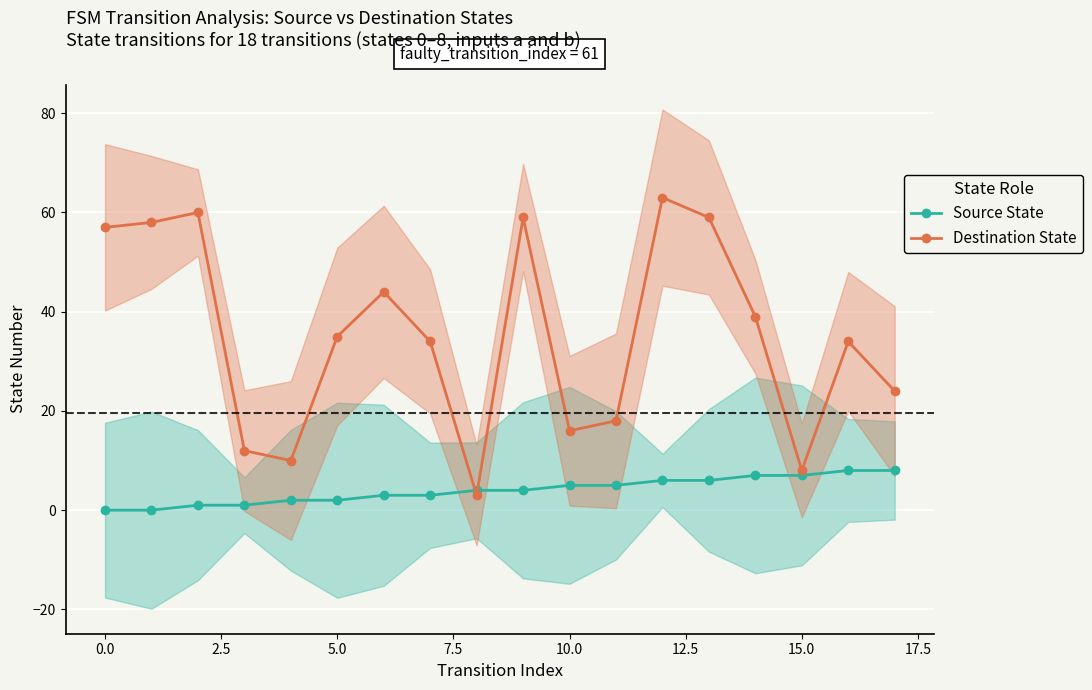

What is the greatest value displayed?

63